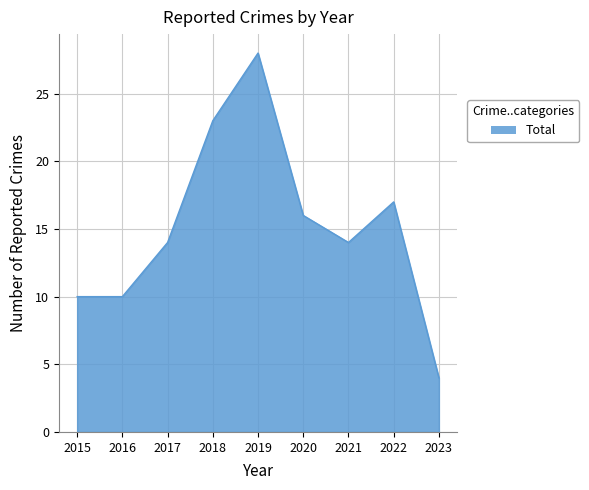

What is the difference between the maximum and minimum values?

24